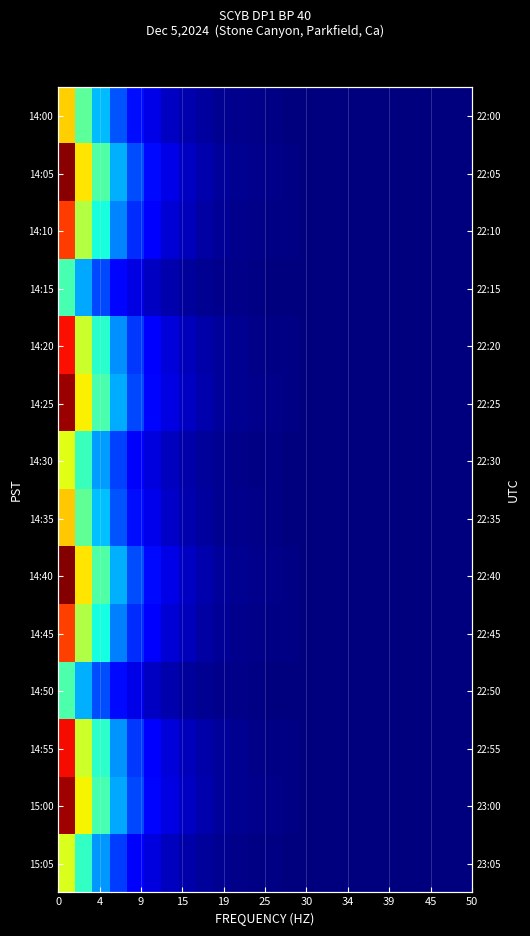

Rank the series by their maximum value, from highest to lowest.

14:40, 14:05, 14:25, 15:00, 14:55, 14:20, 14:10, 14:45, 14:35, 14:00, 14:30, 15:05, 14:50, 14:15